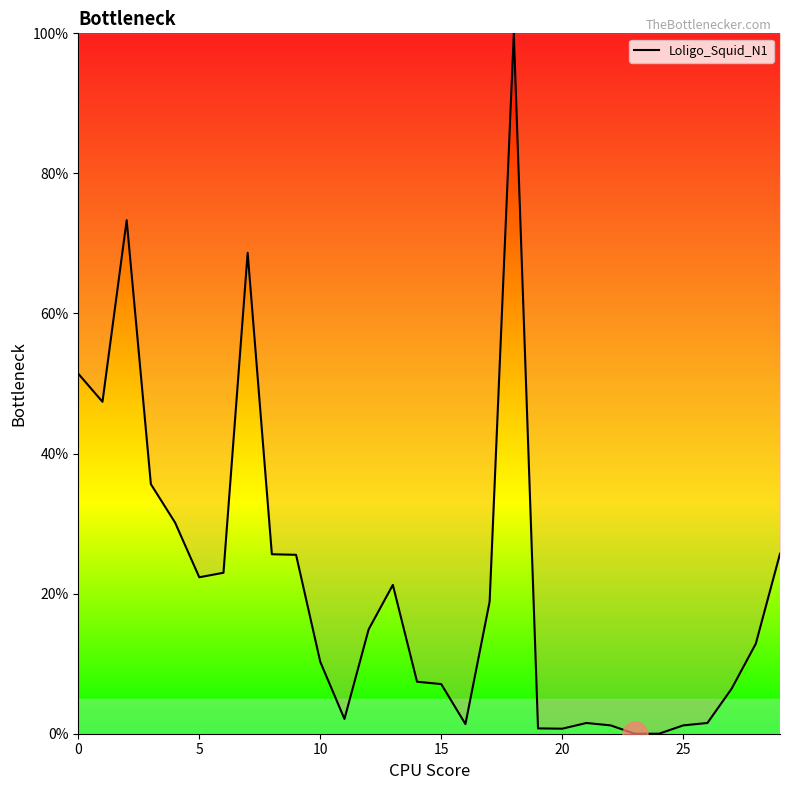

What is the difference between the maximum and minimum values?

100.0